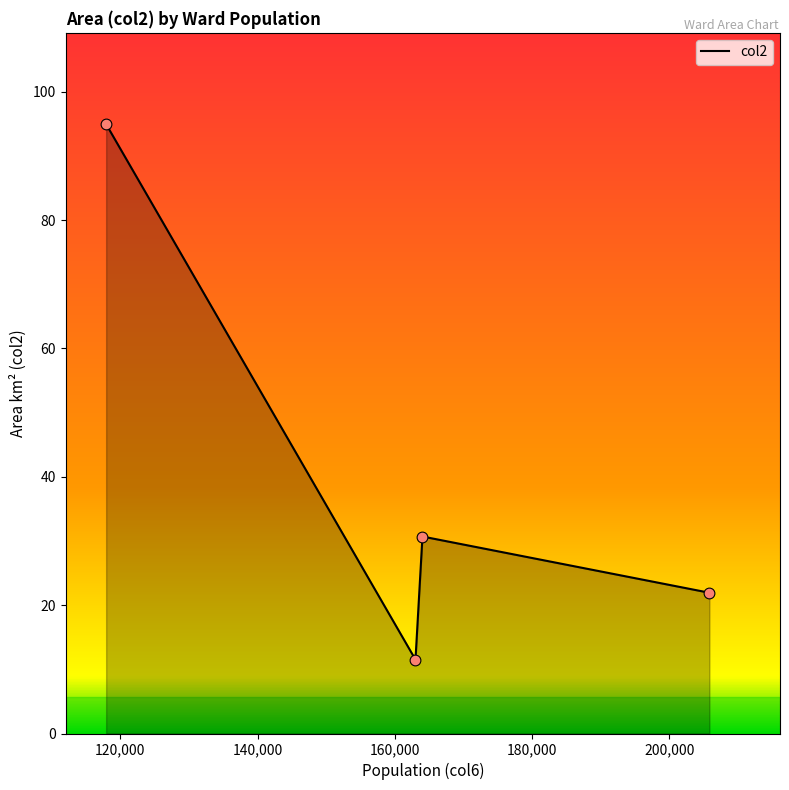

What is the difference between the maximum and minimum values?

83.4